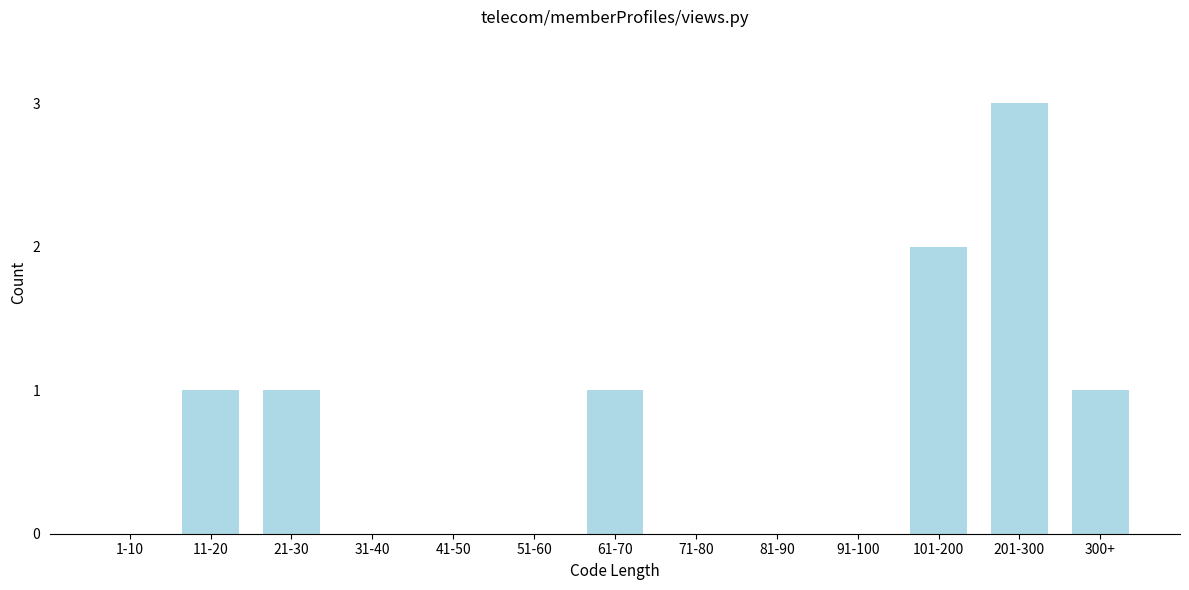

Reading right to left, what are all the values shown in this chart?

300+=1	201-300=3	101-200=2	91-100=0	81-90=0	71-80=0	61-70=1	51-60=0	41-50=0	31-40=0	21-30=1	11-20=1	1-10=0